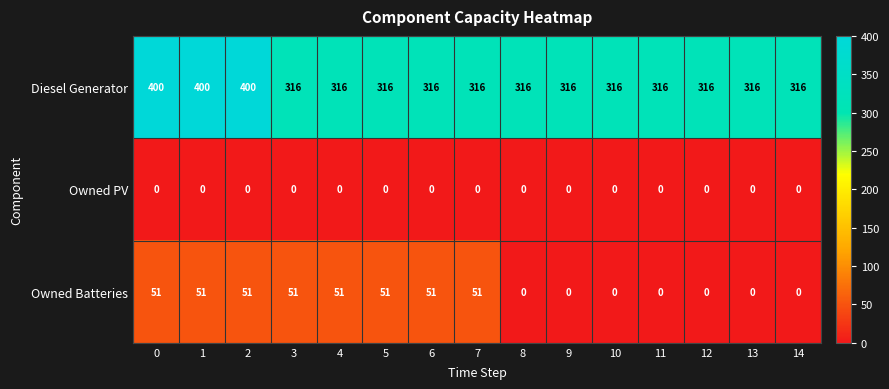

Which series changed the most between 1 and 14?

Diesel Generator